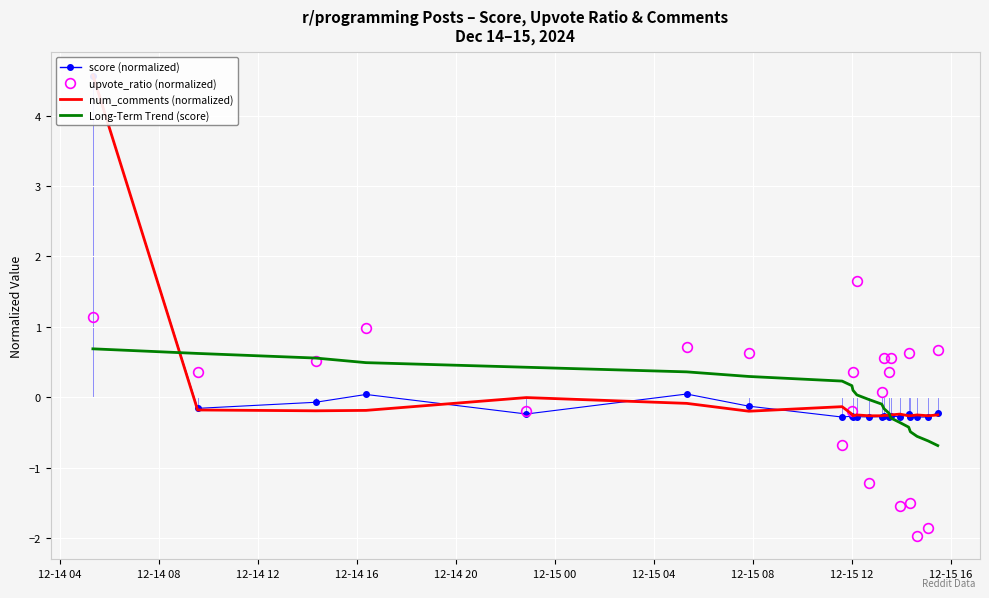

Count the number of data series in this chart.

4